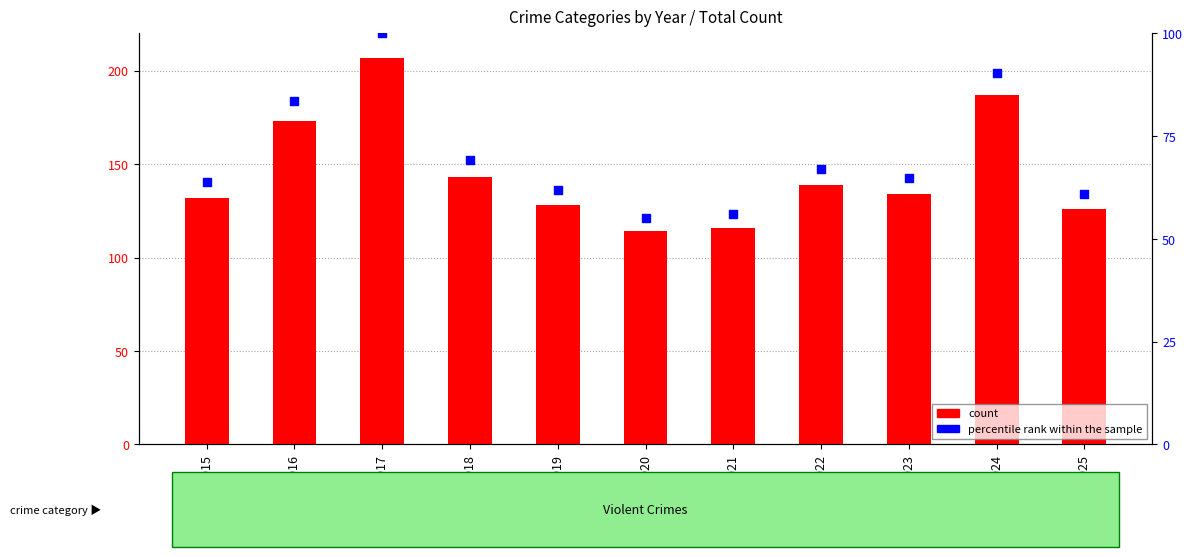

At how many categories does at least one series exceed 61?

11